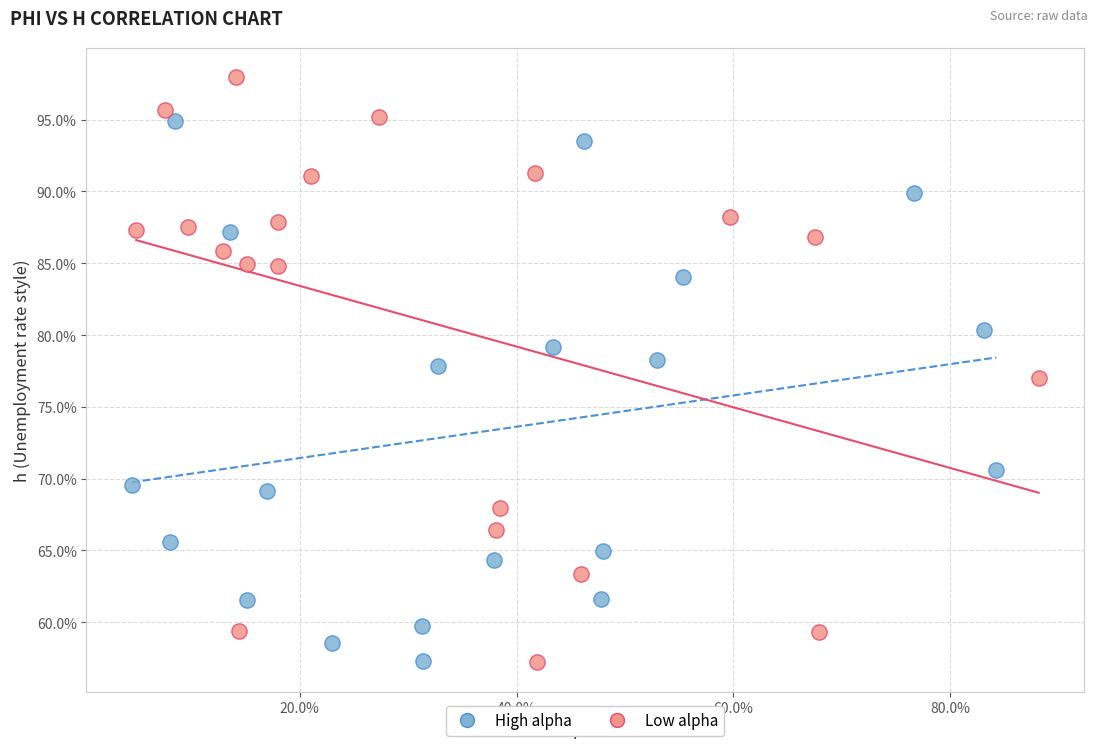

Which series reaches the maximum Y coordinate?

Low alpha